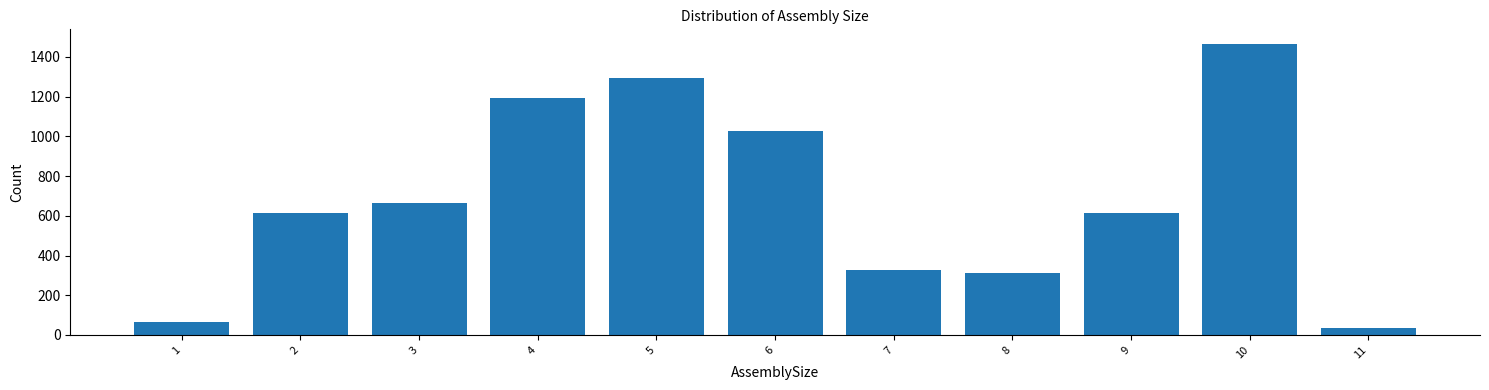

What is the average value?

692